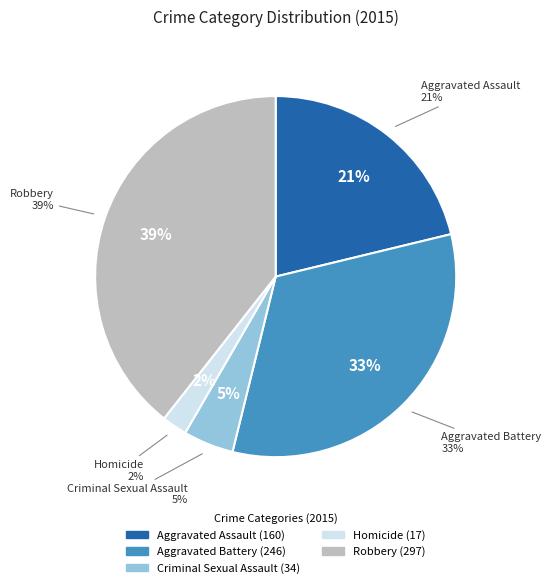

Rank the categories by value from highest to lowest.

Robbery, Aggravated Battery, Aggravated Assault, Criminal Sexual Assault, Homicide